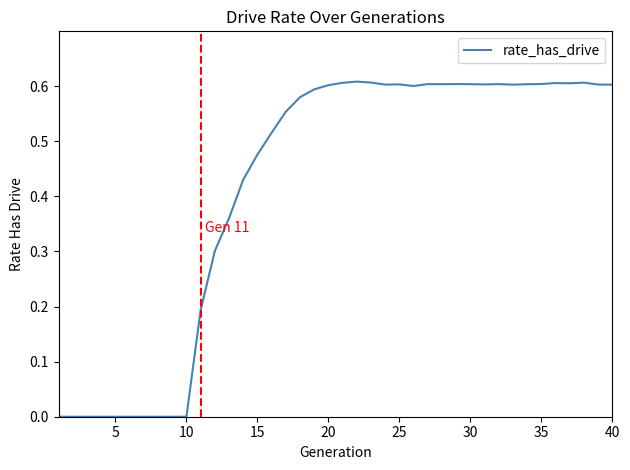

The chart shows a value of 0.6 at 40. True or false?

True